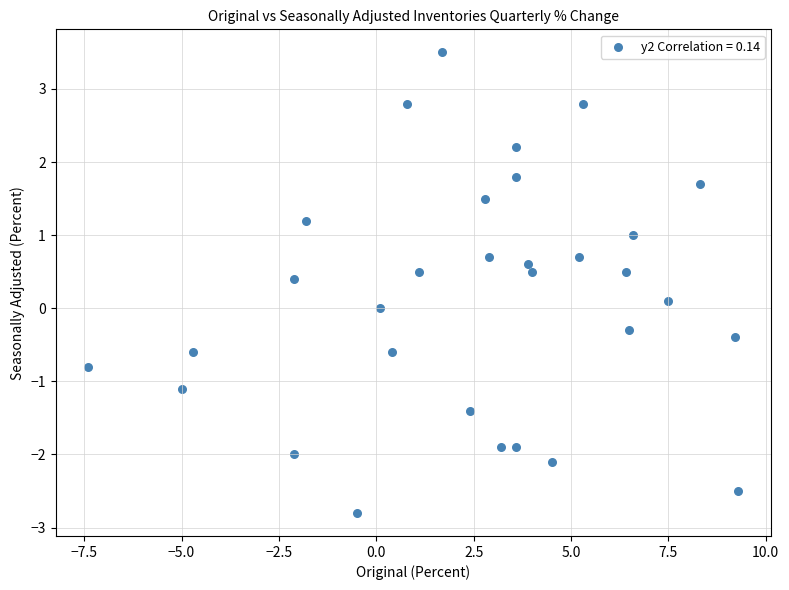

What is the range of Y values (max minus min)?

6.3